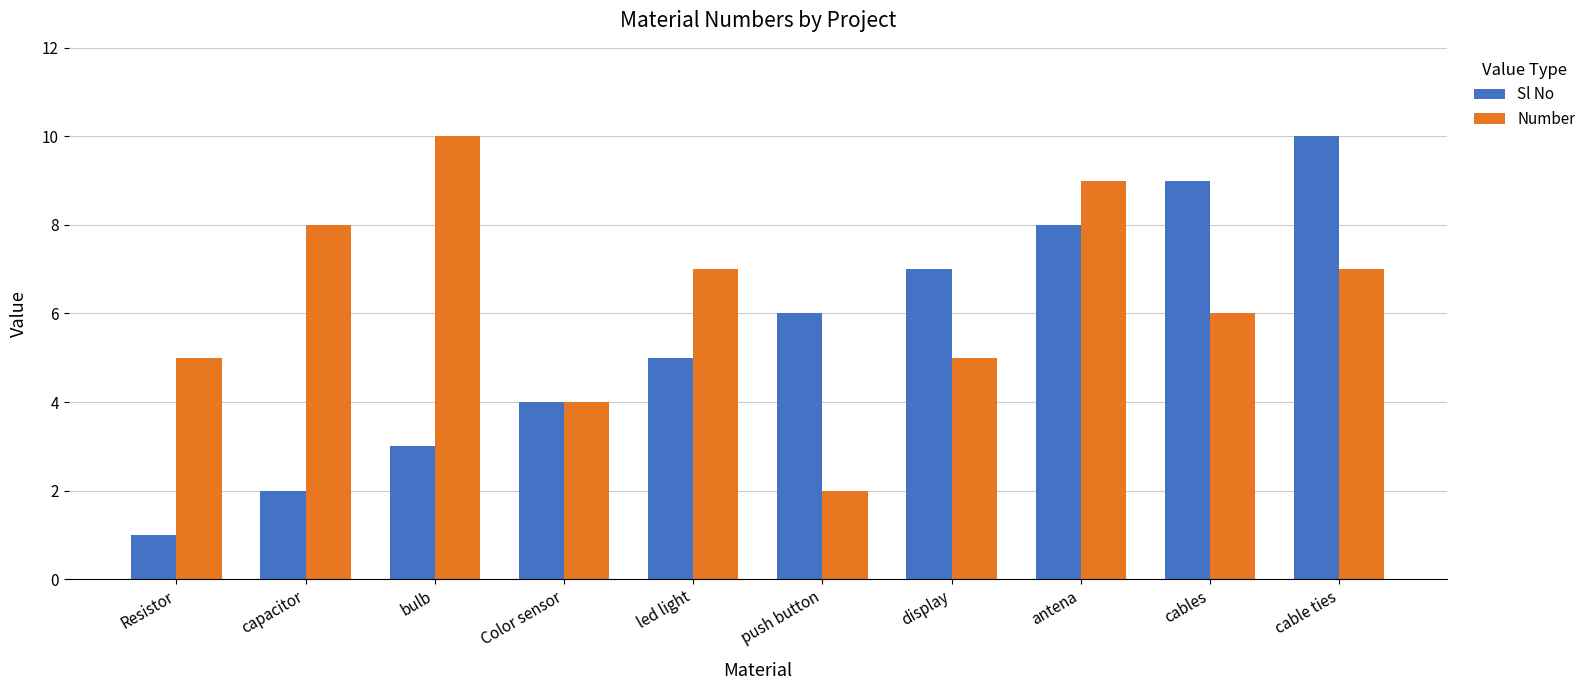

The Number series shows 10 at cables. True or false?

False